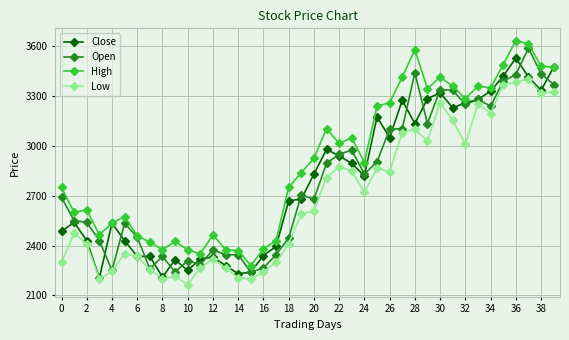

True or false: High and Low cross at least once.

False